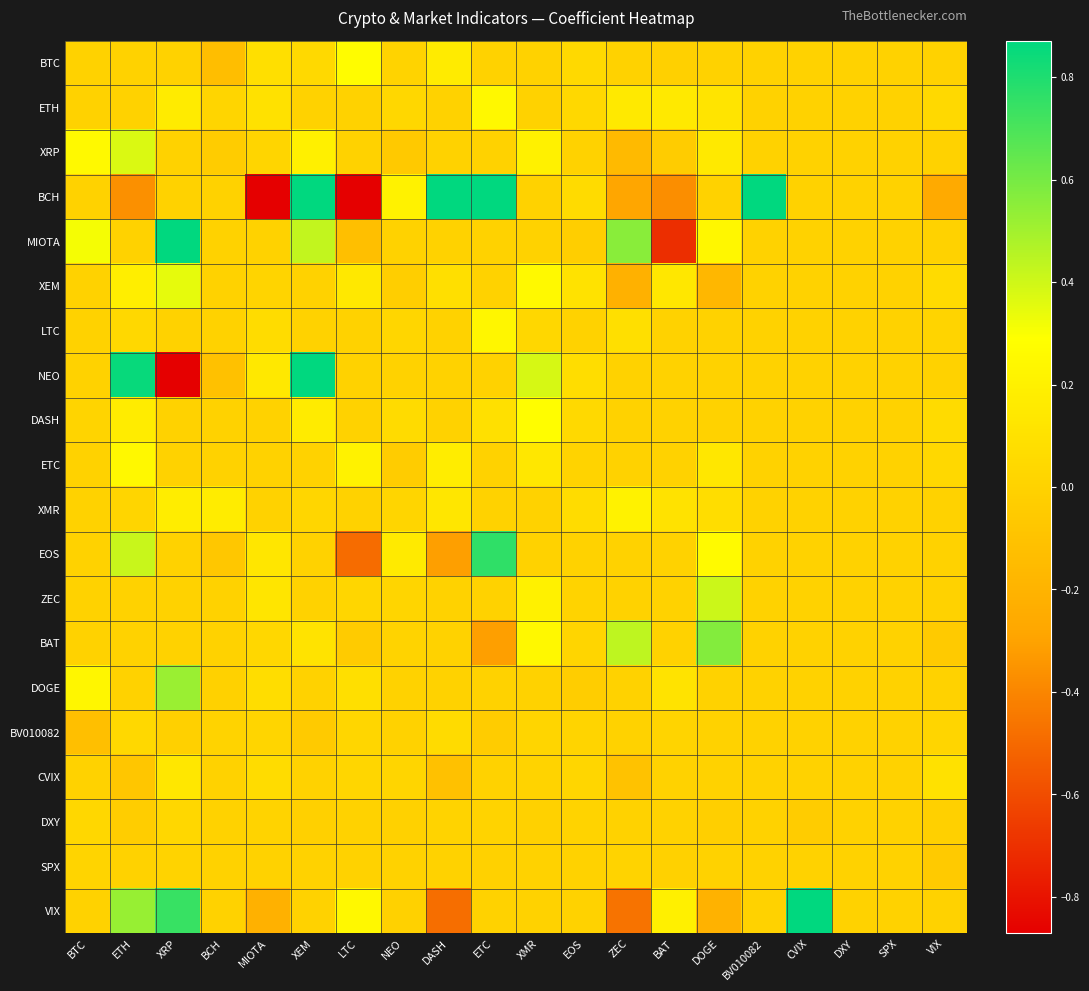

Rank the series by their maximum value, from highest to lowest.

BCH, VIX, MIOTA, NEO, EOS, BAT, DOGE, ZEC, XRP, XEM, DASH, BTC, ETH, ETC, LTC, XMR, CVIX, BV010082, DXY, SPX